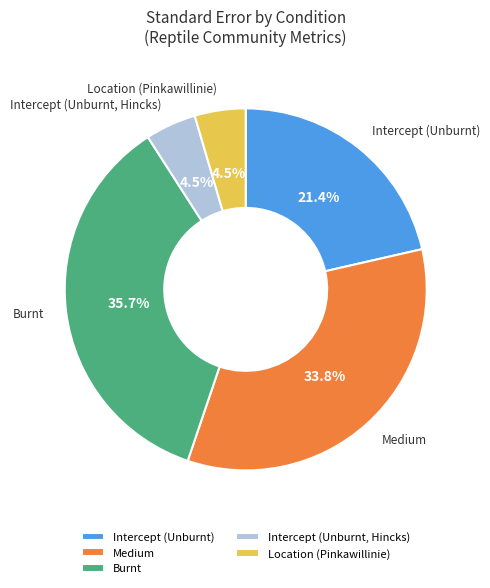

To the nearest percent, what percentage of the pie is Medium?

34%